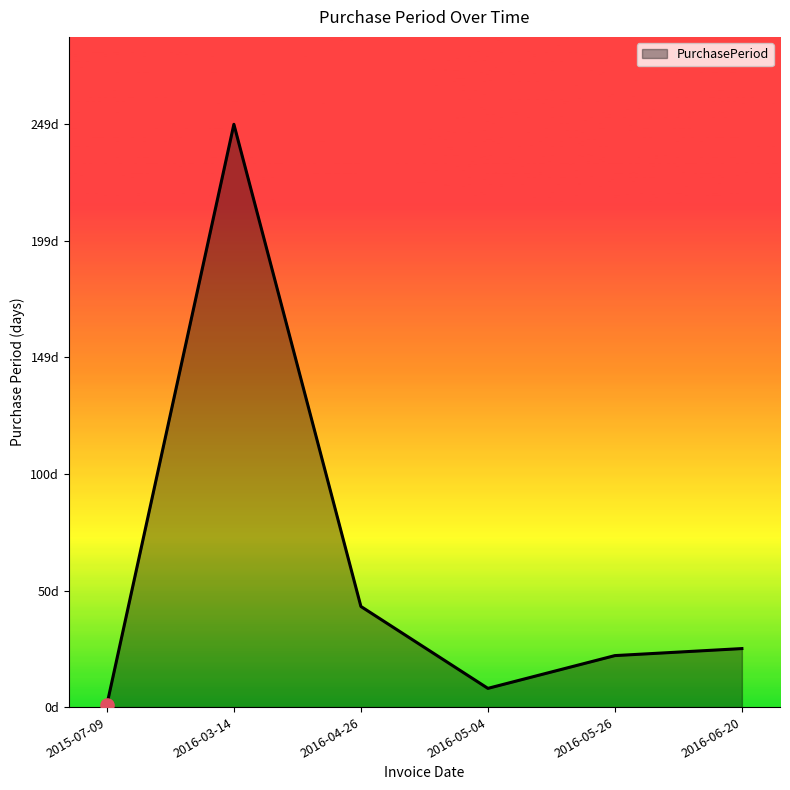

What is the change in value from 2016-05-26 to 2016-06-20?

+3